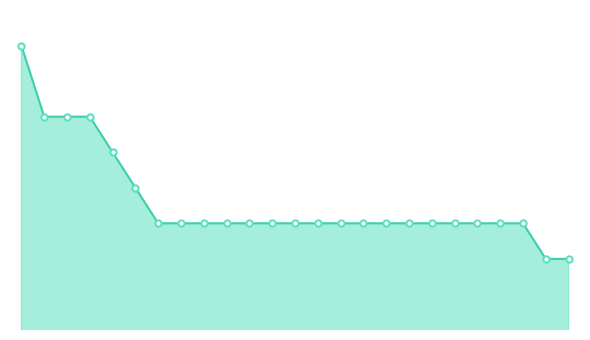

Does the chart display data point markers on the line(s)?

No